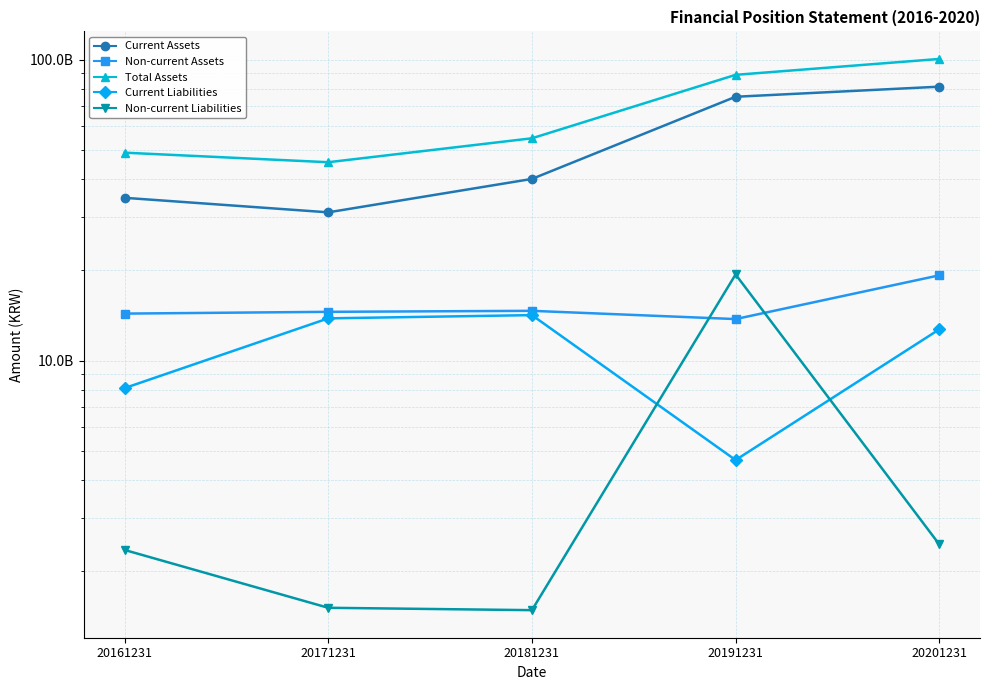

Which series ends up on top after the final intersection of Non-current Liabilities and Current Liabilities?

Current Liabilities